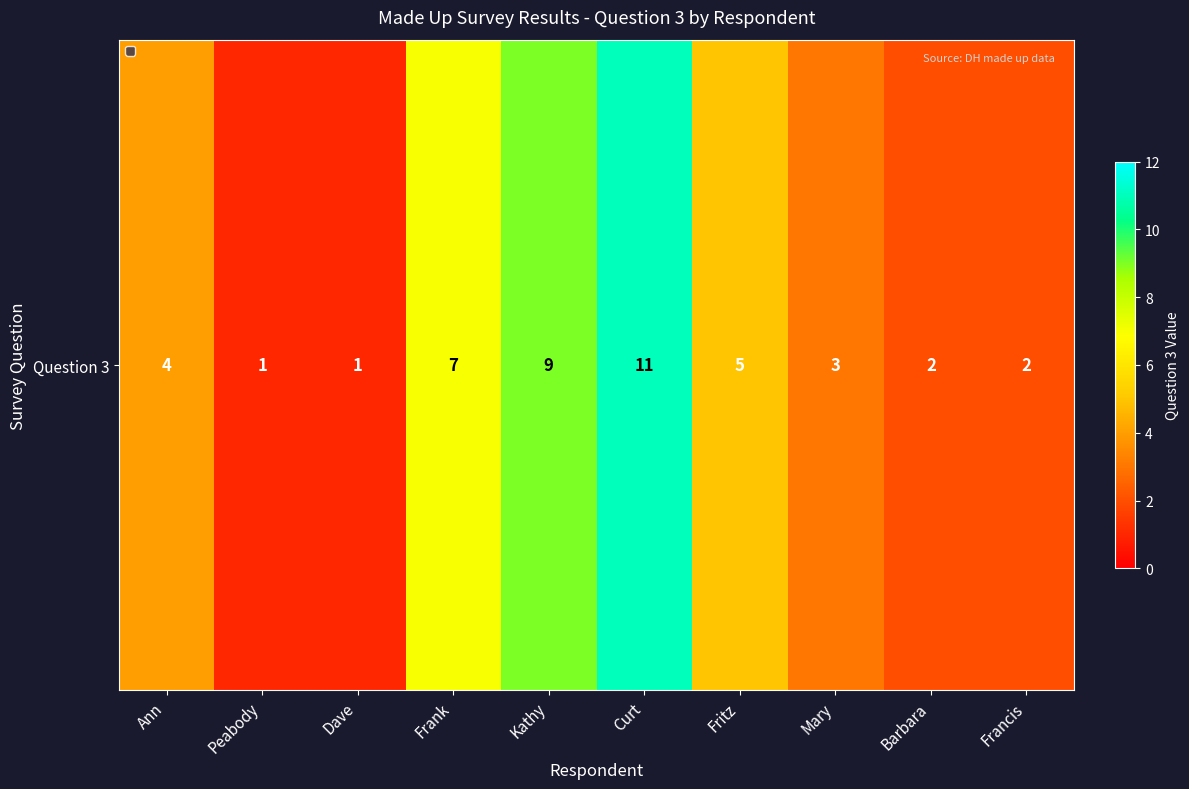

Rank the categories by value from highest to lowest.

Curt, Kathy, Frank, Fritz, Ann, Mary, Barbara, Francis, Peabody, Dave